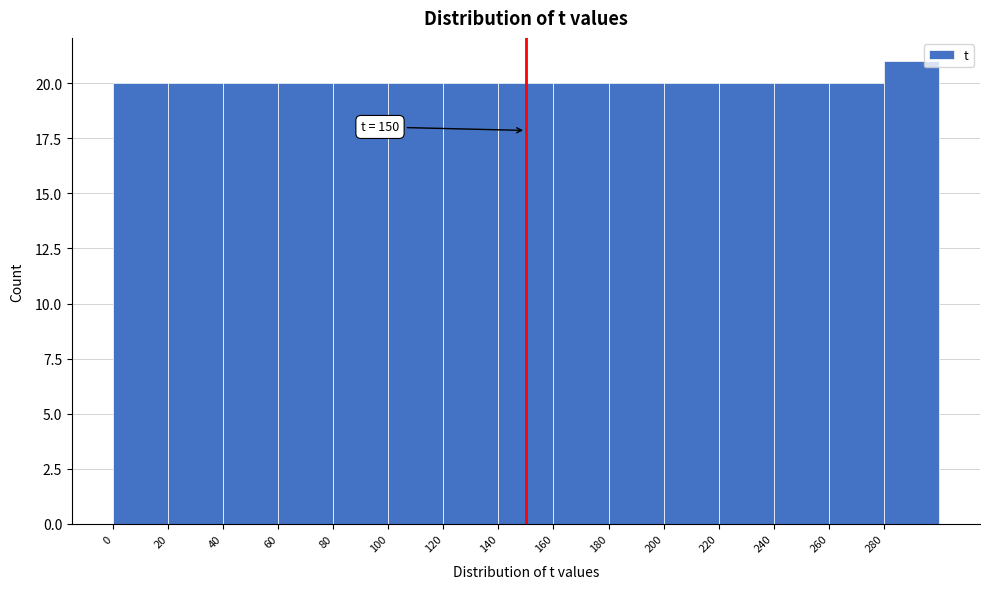

Over which range of the x-axis is the bar tallest?

280 to 300